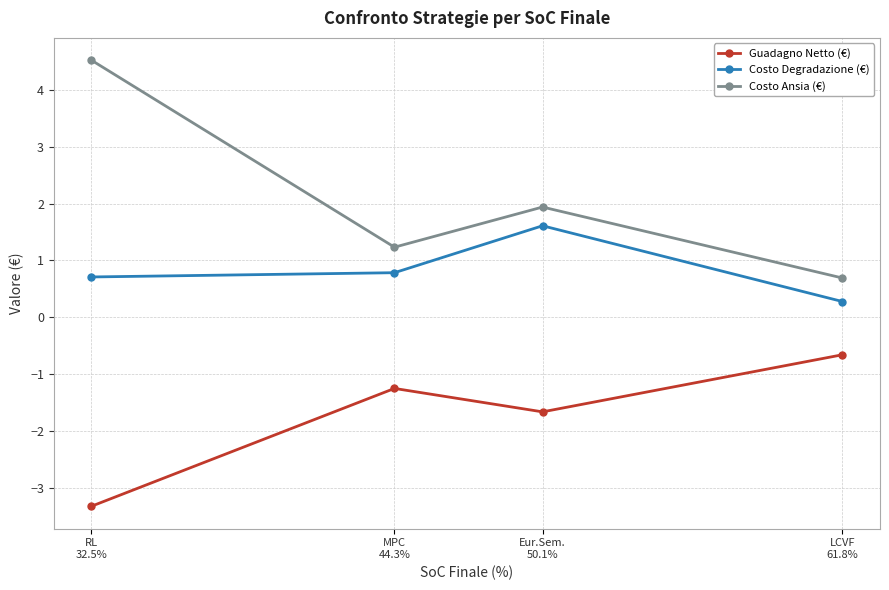

True or false: Costo Ansia (€) and Costo Degradazione (€) intersect in this chart.

False